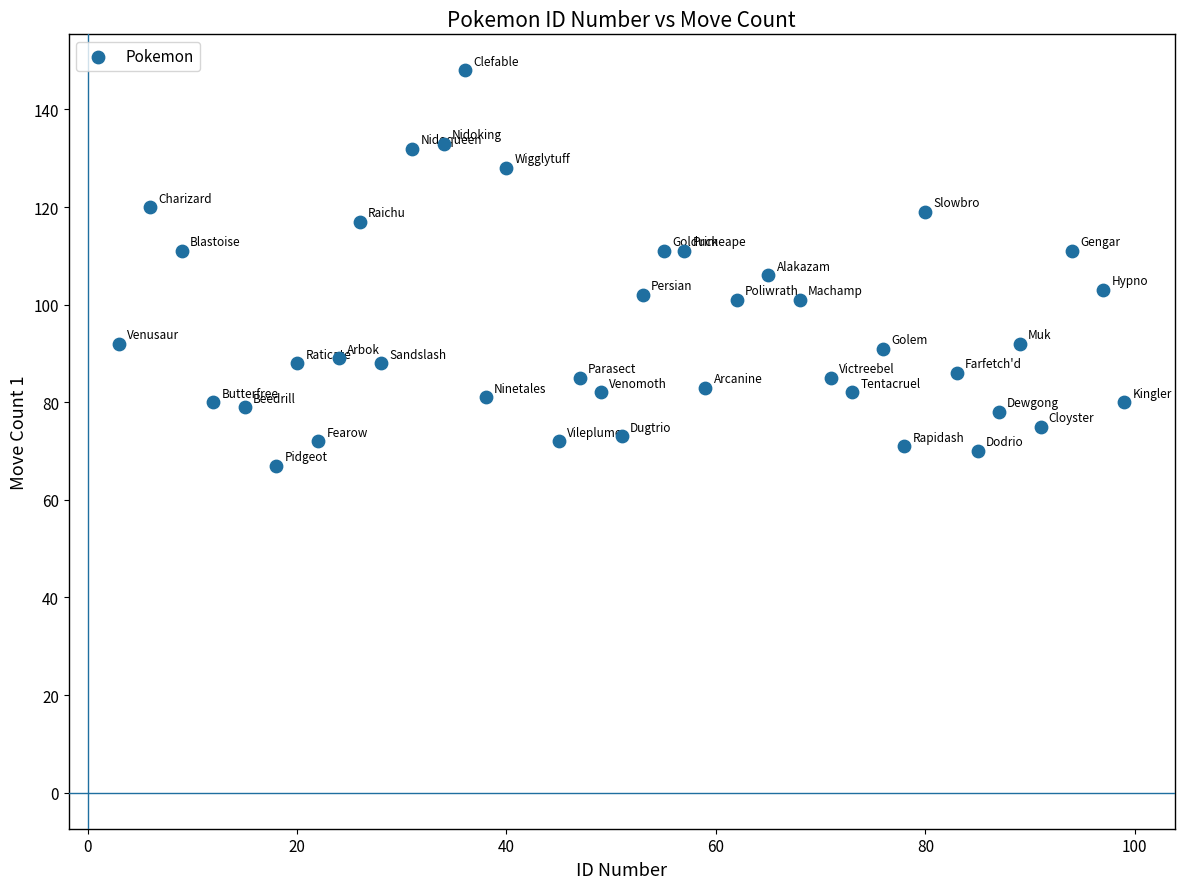

What is the range of X values (max minus min)?

96